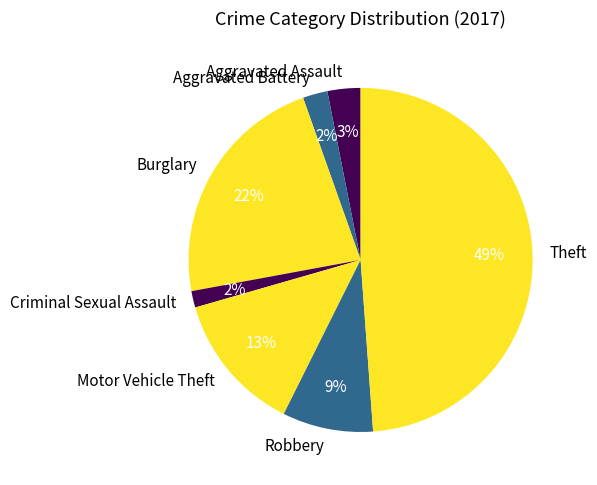

Count the number of slices in the pie.

7